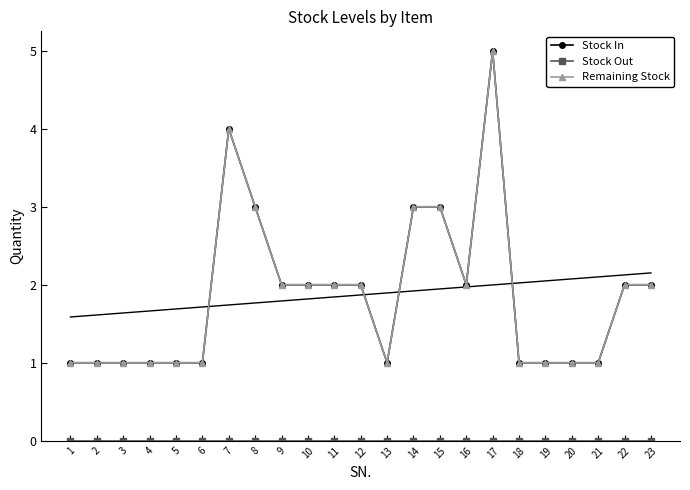

At which category is the sum across all series the highest?

17